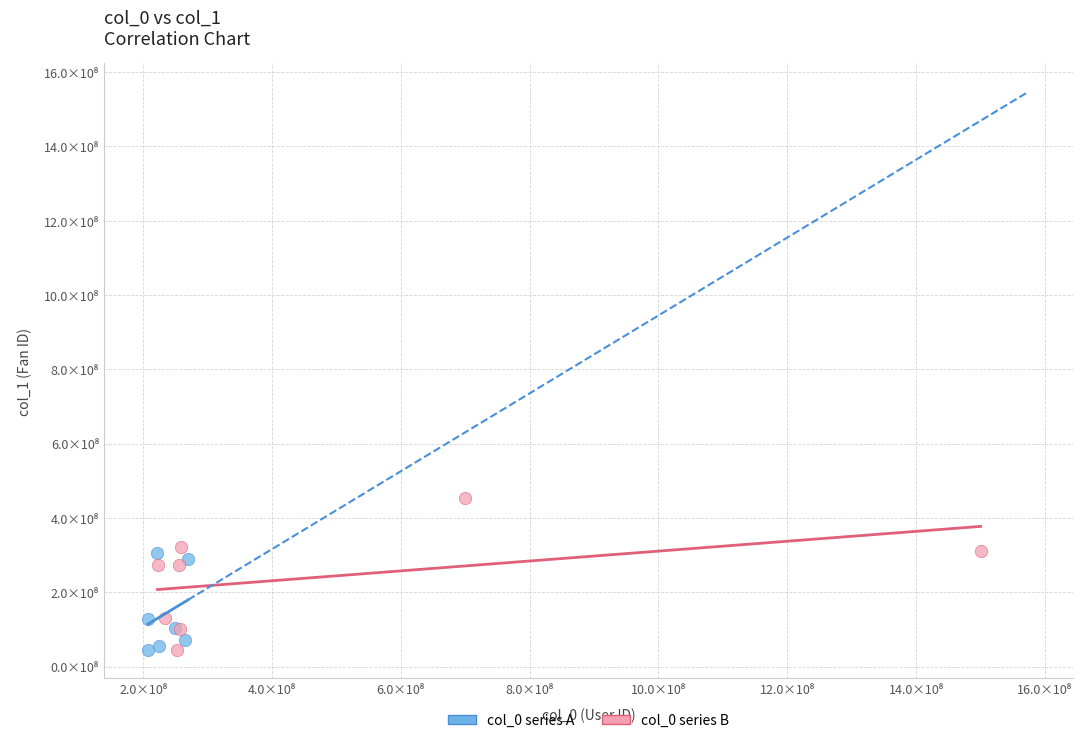

What are all the series names shown in the legend?

col_0 series A, col_0 series B